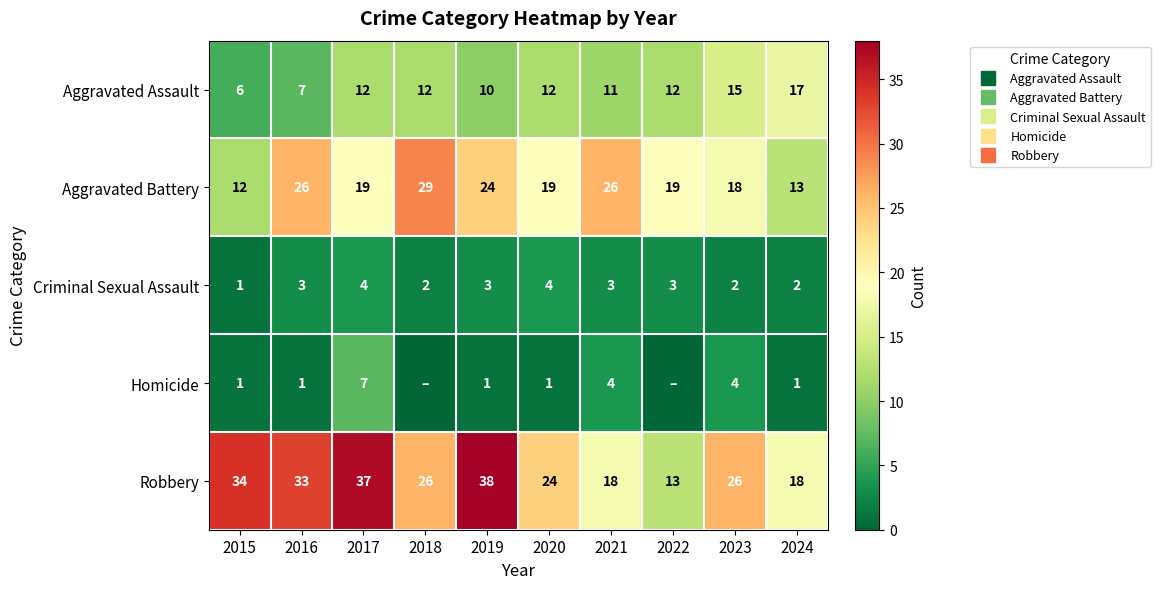

At which label is Aggravated Battery closest to 20?

2017